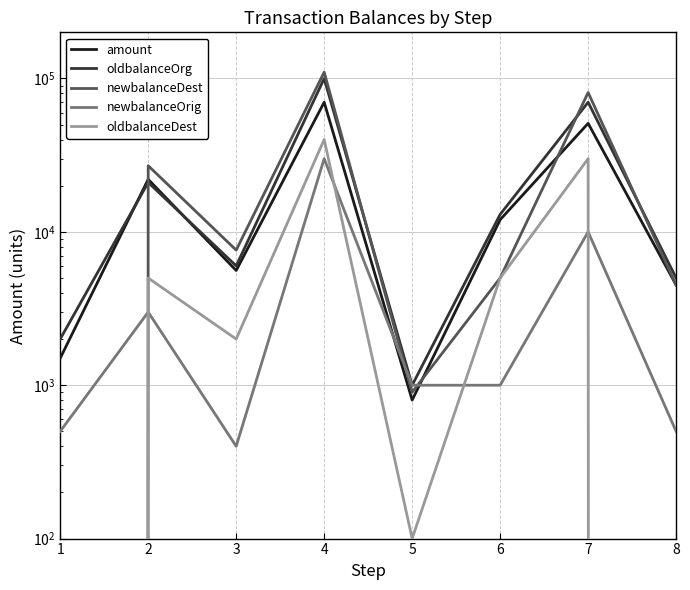

Read the newbalanceOrig value at 6, to the nearest 10.

1000